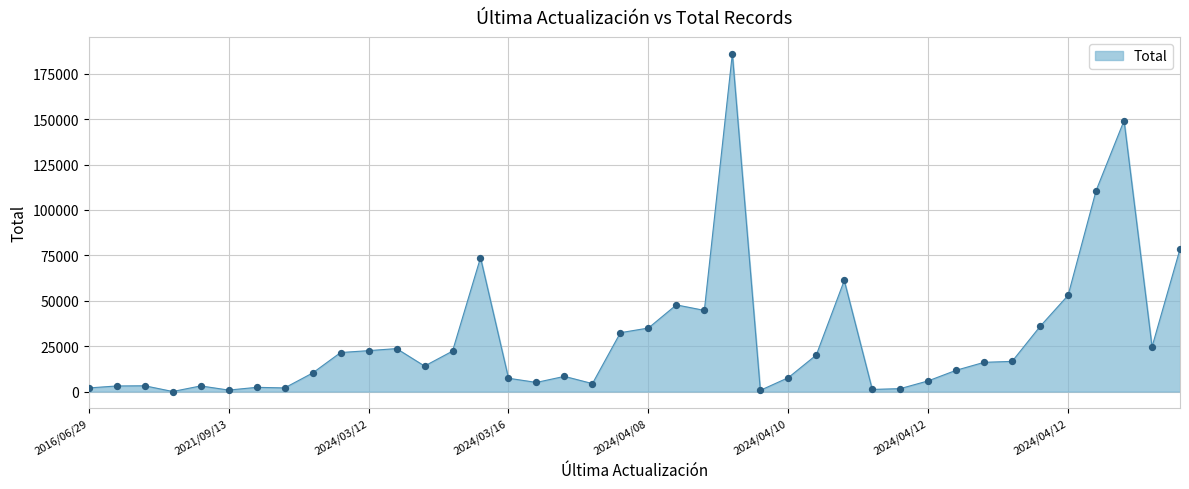

What is the difference between the maximum and minimum values?

186000